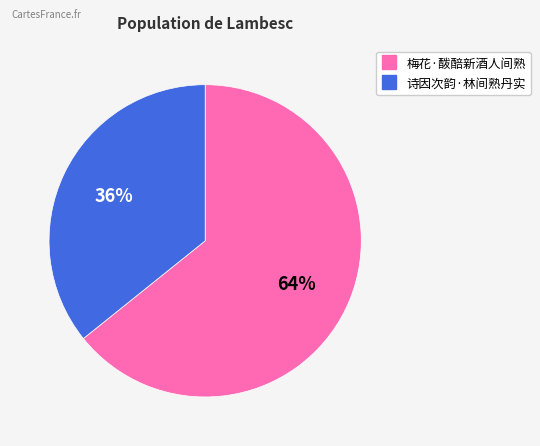

What is the largest slice in the pie chart?

梅花·酦醅新酒人间熟